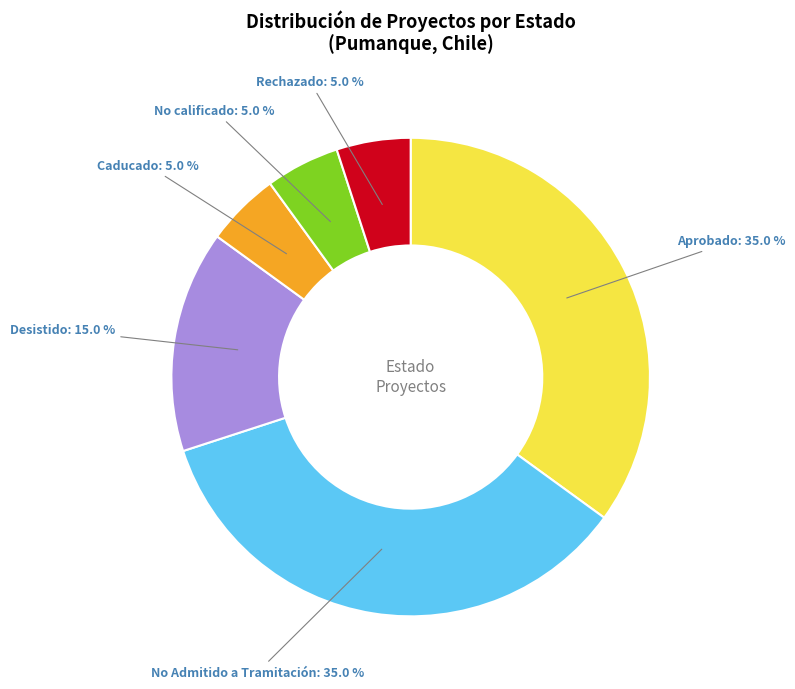

What percentage is NOT represented by Aprobado?

65.0%